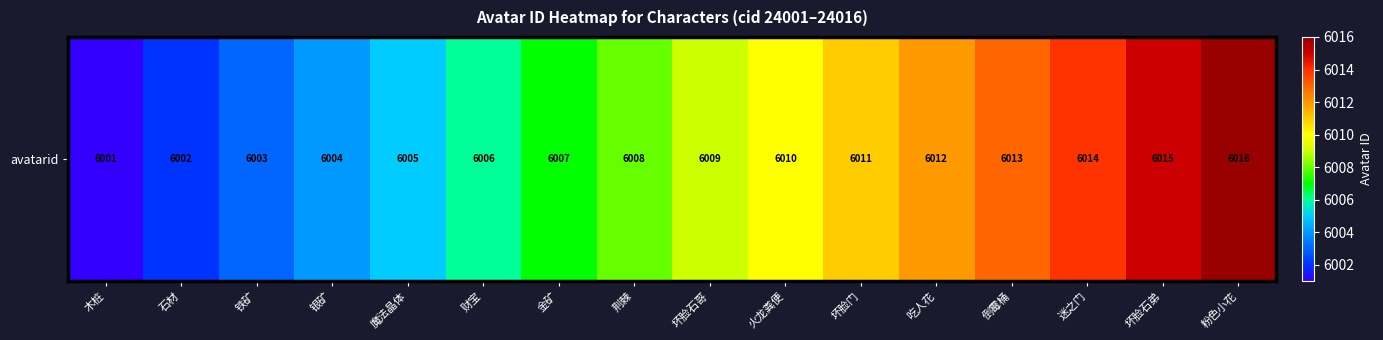

How many data points are above 6009?

7